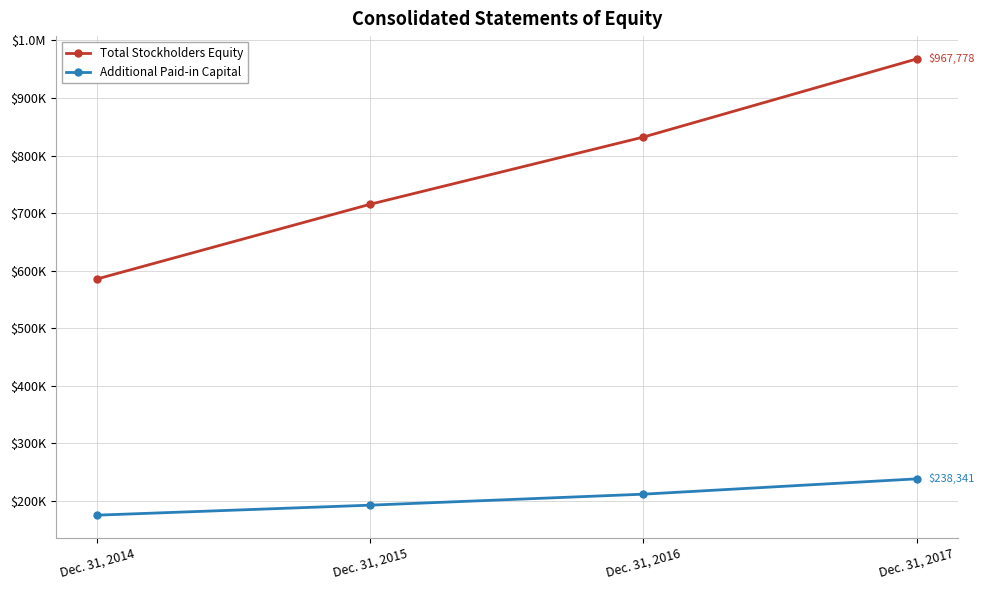

What is the value of the Additional Paid-in Capital point at the 2nd from the left?

192629